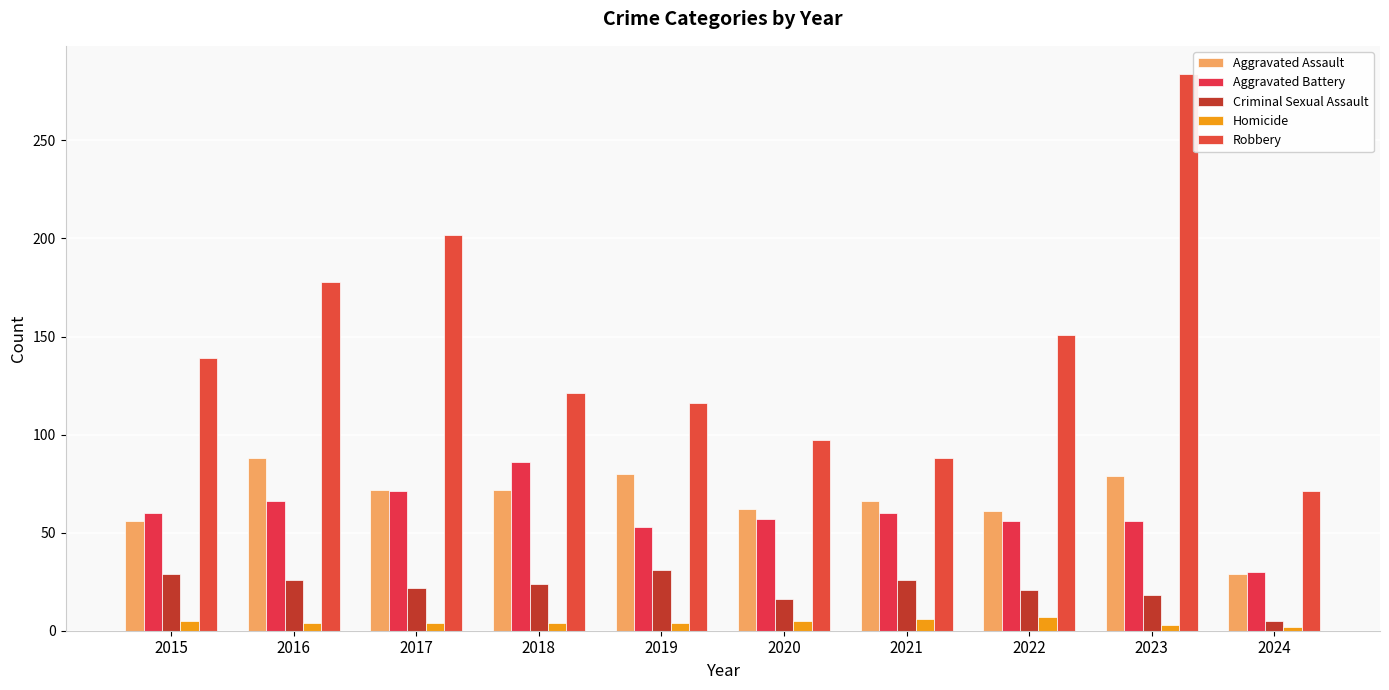

What is the total value across all series at 2023?

440